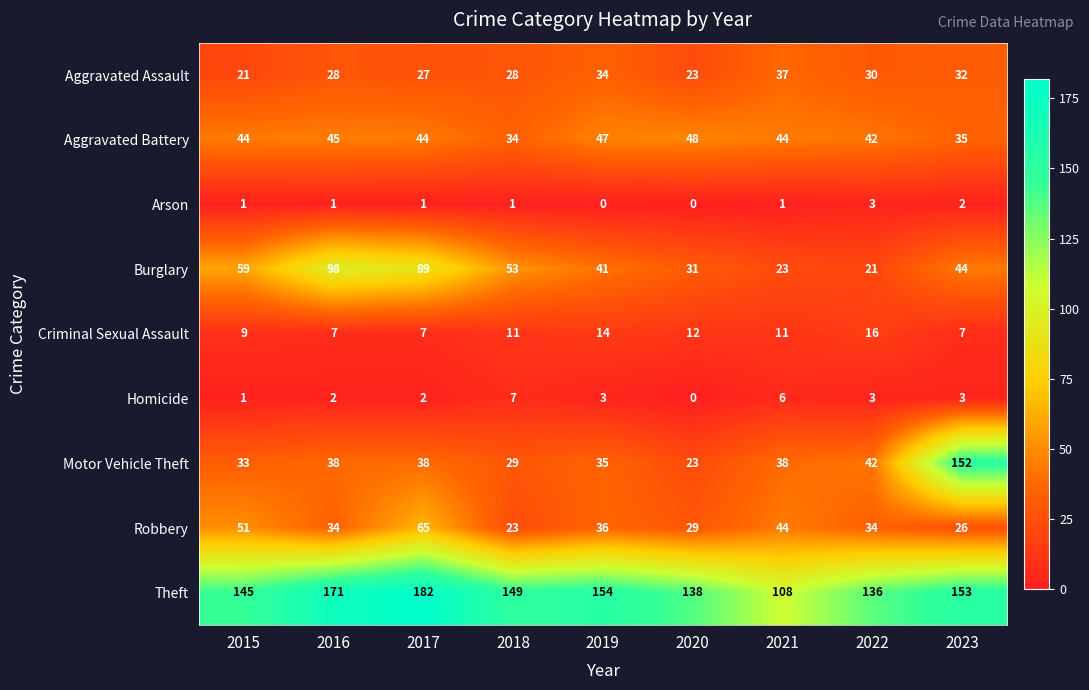

How many categories are shown in the chart?

9